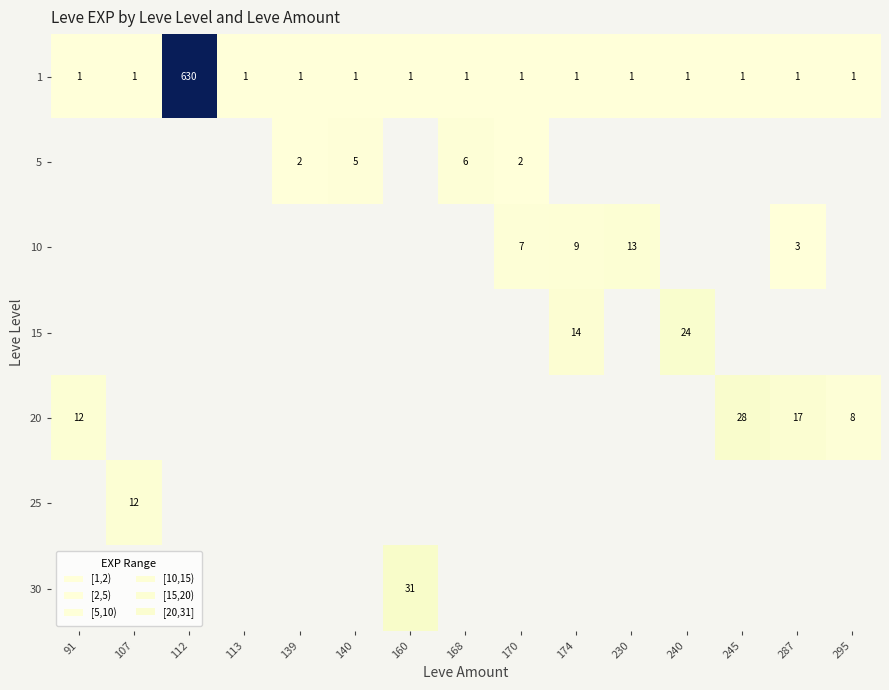

What is the spread (max minus min) of values at 295?

7.0